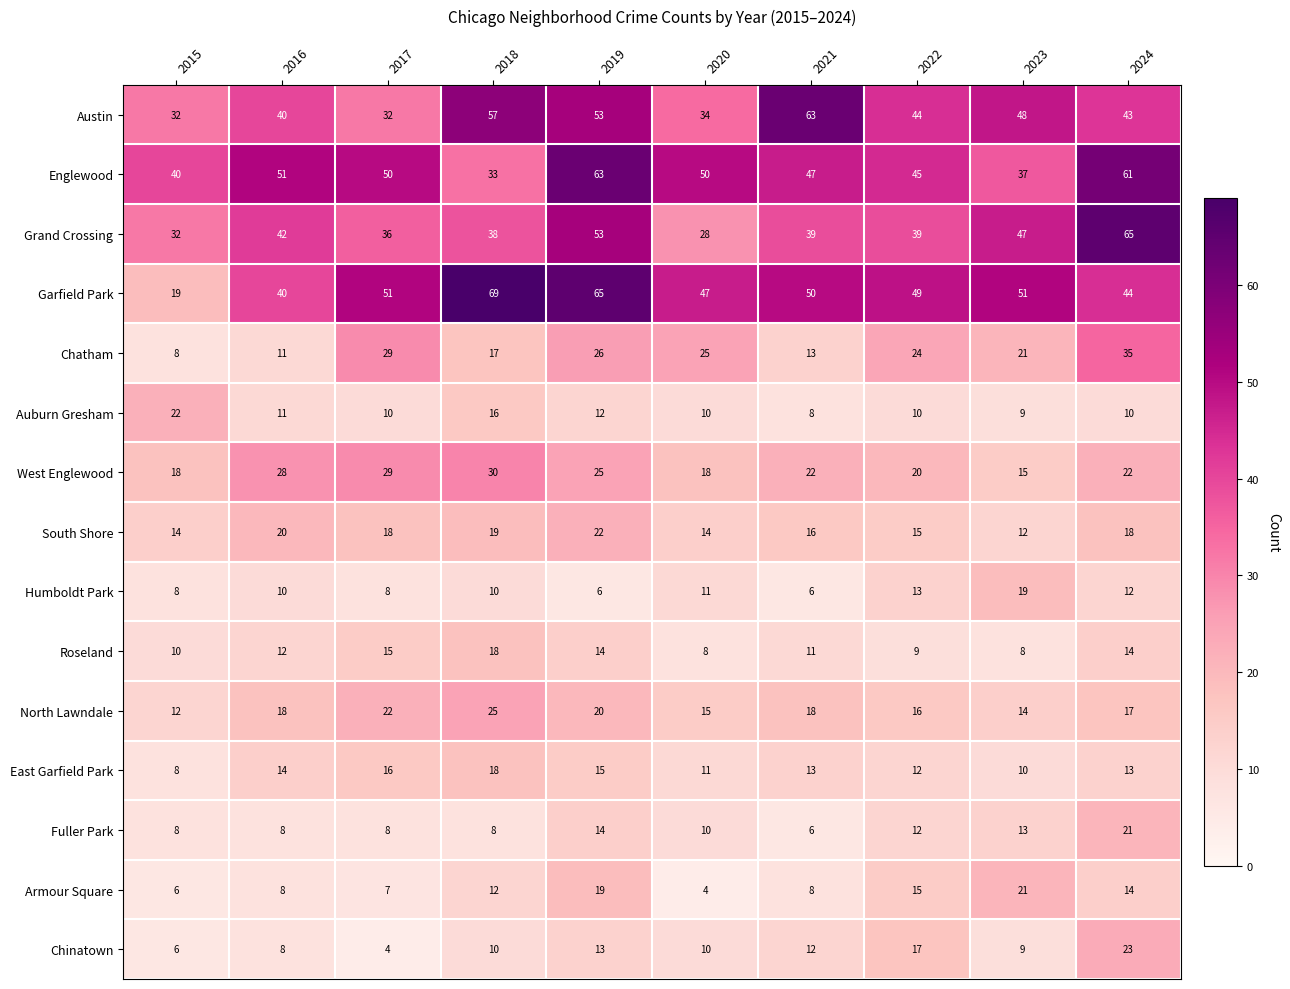

What value does the North Lawndale series have at 2022?

16